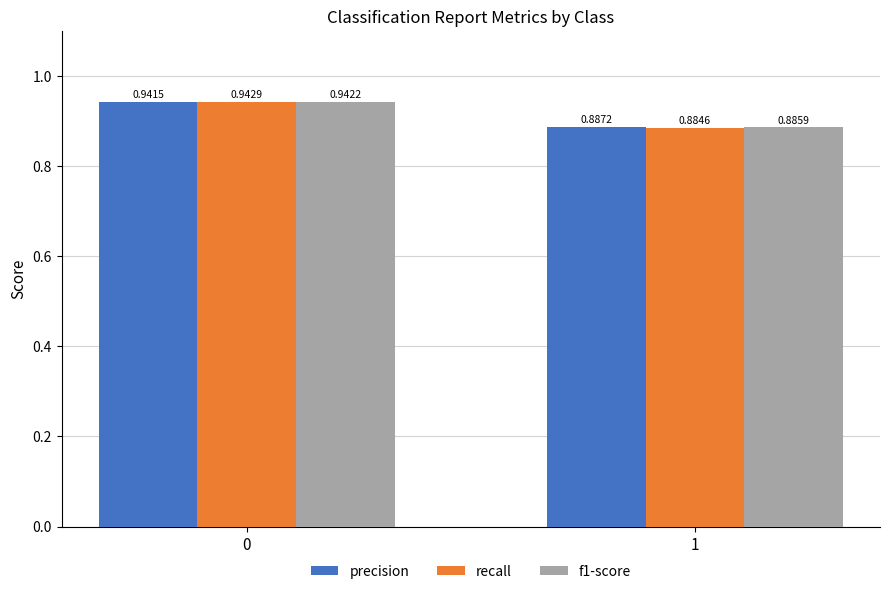

Which series has the widest spread of values?

recall